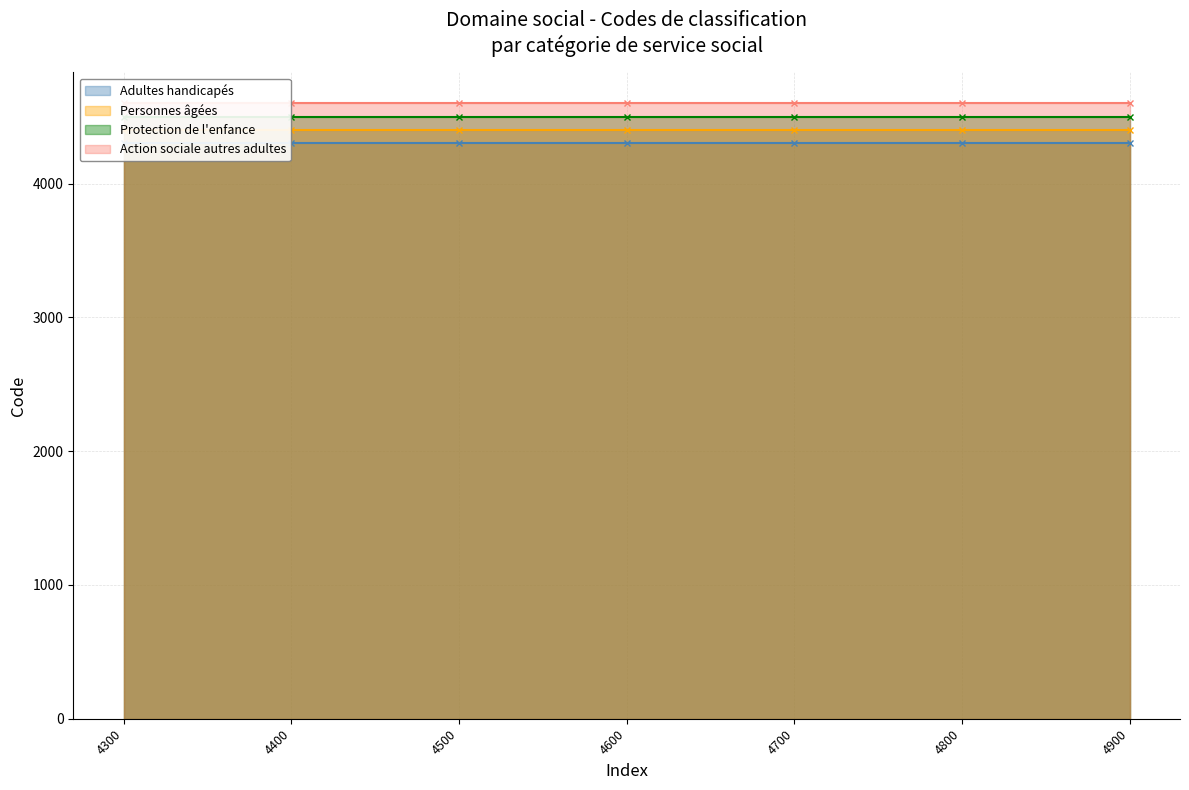

True or false: Adultes handicapés and Action sociale autres adultes cross at least once.

False